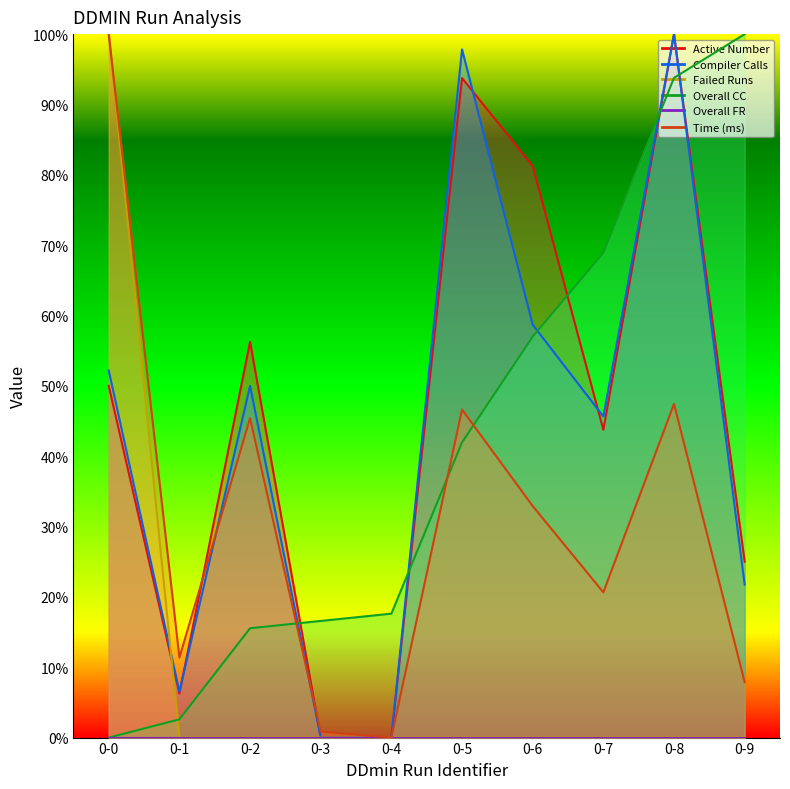

True or false: Overall CC has more than 2 points higher than both neighbors.

False